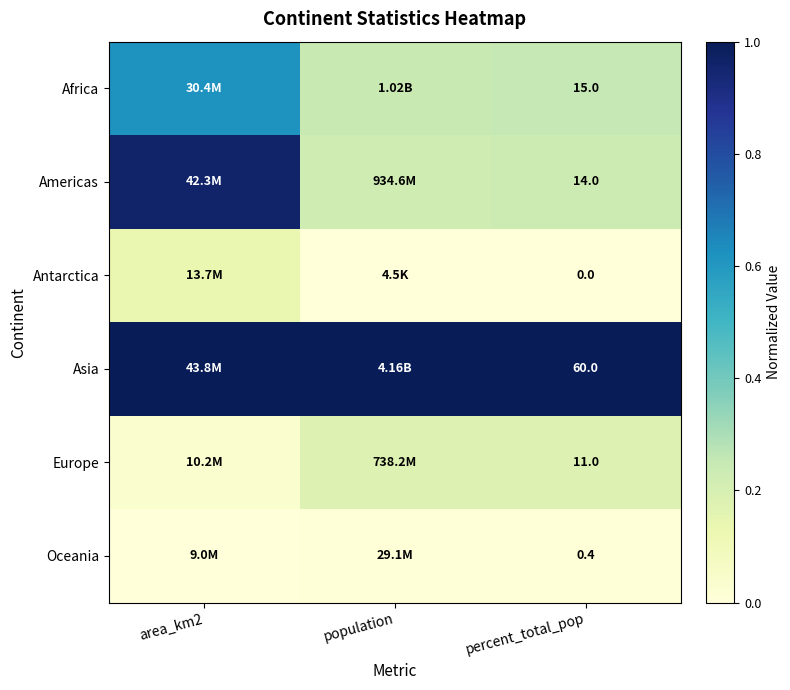

True or false: Africa has a value of 0.2 at percent_total_pop.

True